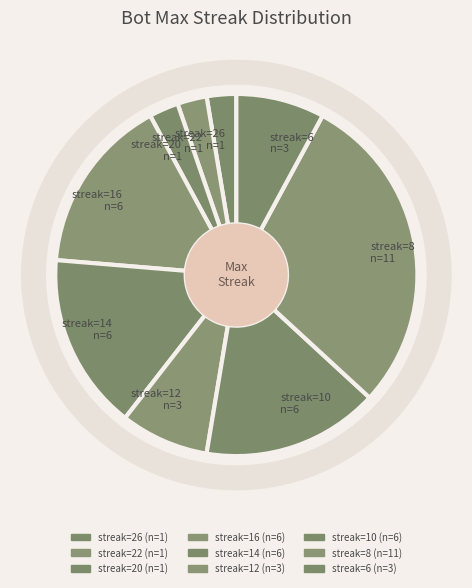

Is there a majority slice in this chart?

No